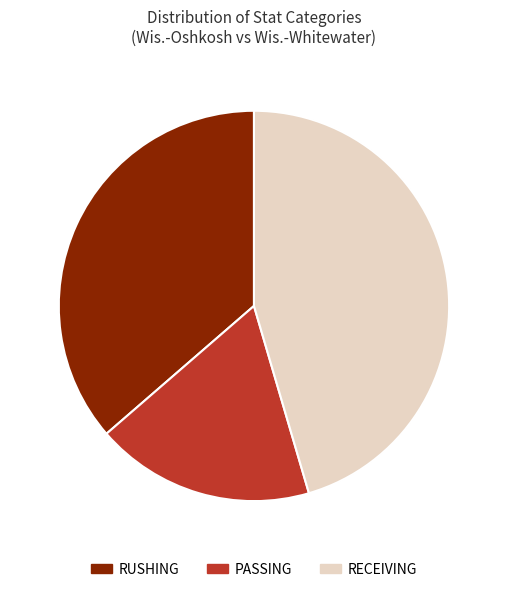

Which category has the biggest portion of the pie?

RECEIVING